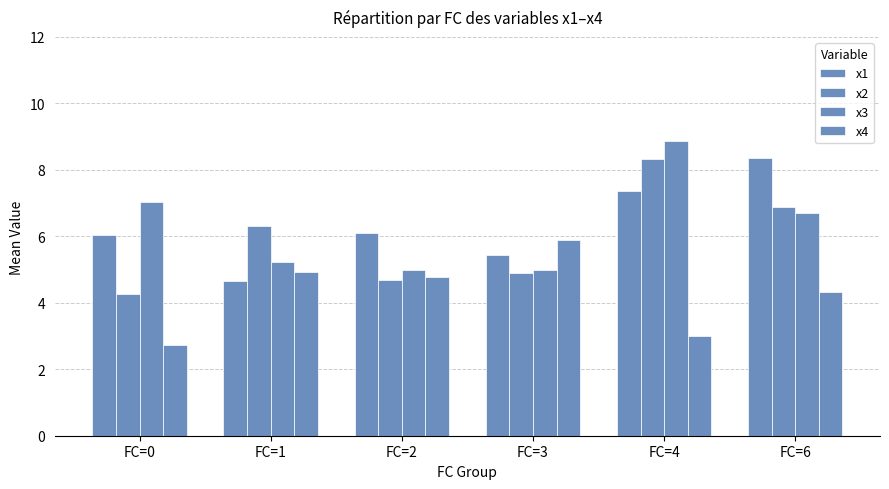

How many groups of bars are there?

6